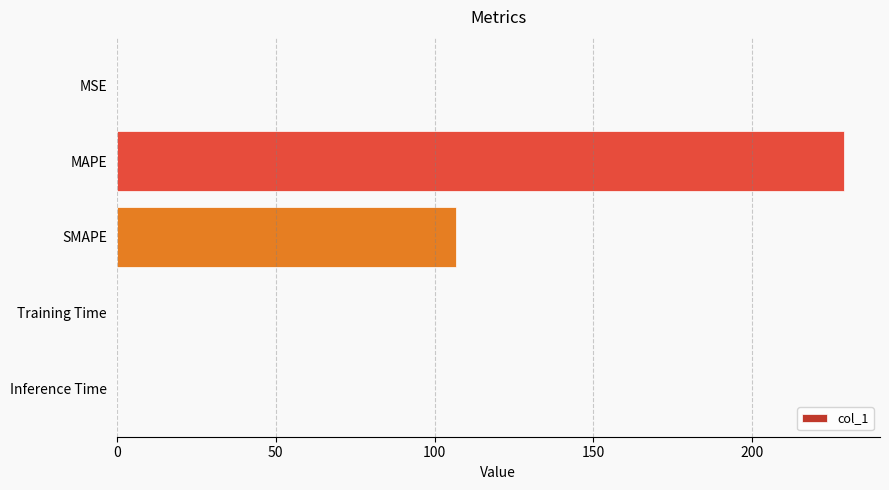

What is the sum of all values?

335.7